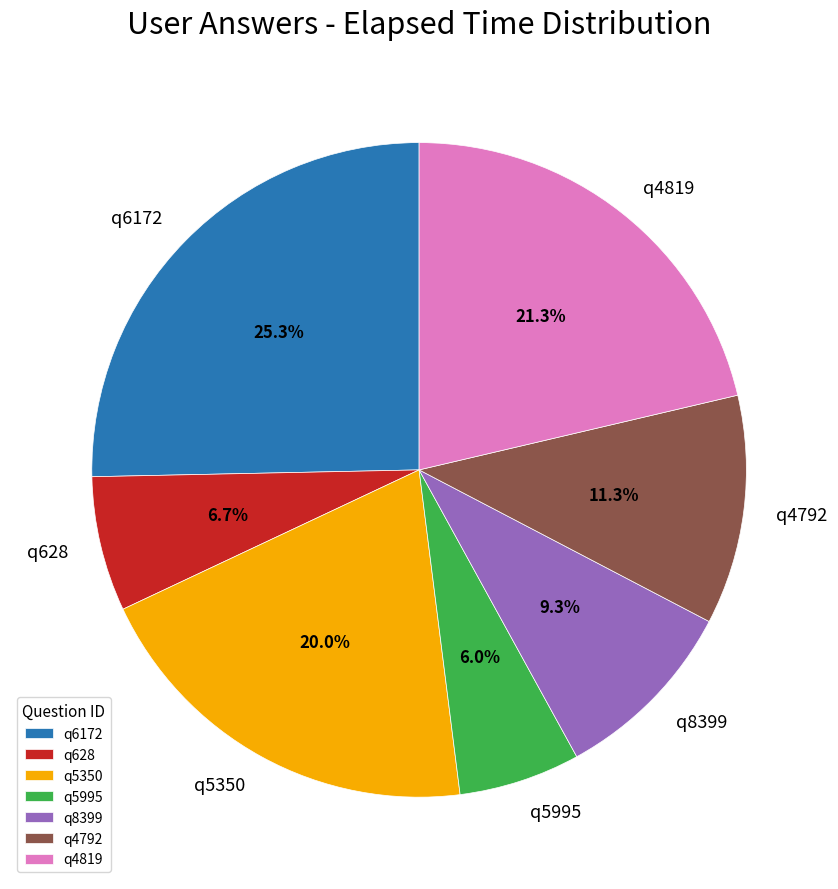

Which slice is the smallest?

q5995